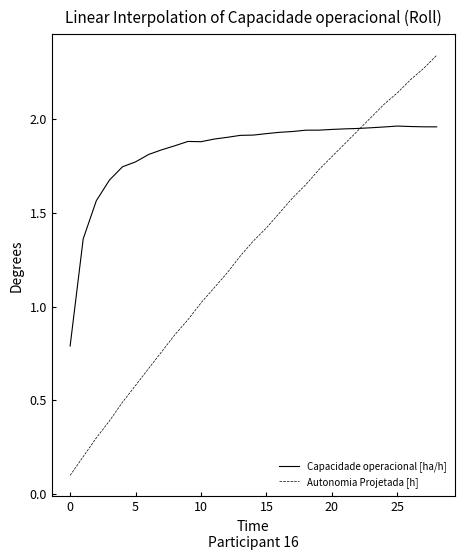

Which series has the largest range (max minus min)?

Autonomia Projetada [h]